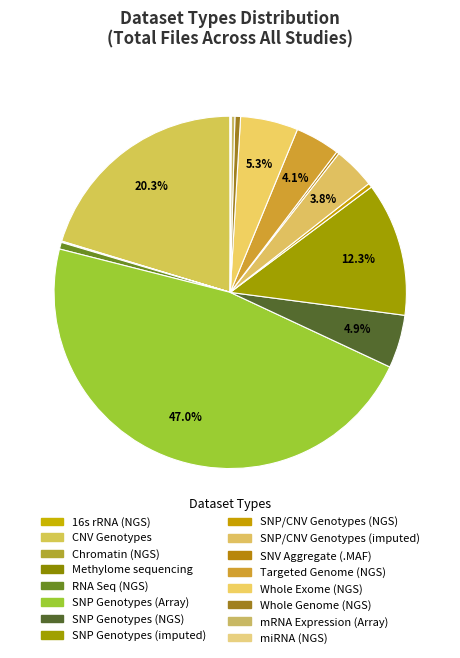

What percentage is NOT represented by Targeted Genome (NGS)?

95.9%